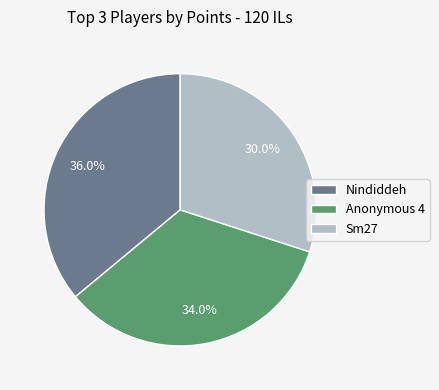

What percentage is the Sm27 slice, to the nearest percent?

30%